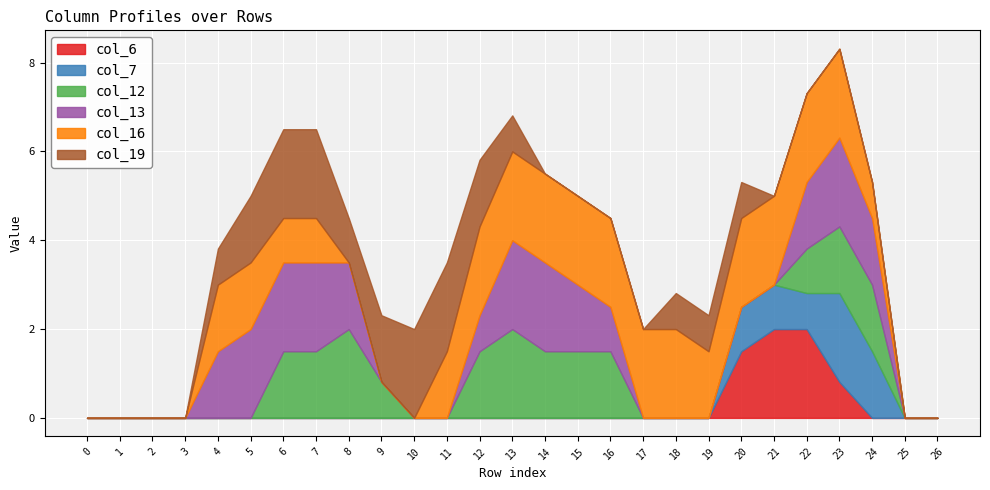

Reading left to right, what are all the values shown in this chart?

col_6: 0=0.0	1=0.0	2=0.0	3=0.0	4=0.0	5=0.0	6=0.0	7=0.0	8=0.0	9=0.0	10=0.0	11=0.0	12=0.0	13=0.0	14=0.0	15=0.0	16=0.0	17=0.0	18=0.0	19=0.0	20=1.5	21=2.0	22=2.0	23=0.8	24=0.0	25=0.0	26=0.0
col_7: 0=0.0	1=0.0	2=0.0	3=0.0	4=0.0	5=0.0	6=0.0	7=0.0	8=0.0	9=0.0	10=0.0	11=0.0	12=0.0	13=0.0	14=0.0	15=0.0	16=0.0	17=0.0	18=0.0	19=0.0	20=1.0	21=1.0	22=0.8	23=2.0	24=1.5	25=0.0	26=0.0
col_12: 0=0.0	1=0.0	2=0.0	3=0.0	4=0.0	5=0.0	6=1.5	7=1.5	8=2.0	9=0.8	10=0.0	11=0.0	12=1.5	13=2.0	14=1.5	15=1.5	16=1.5	17=0.0	18=0.0	19=0.0	20=0.0	21=0.0	22=1.0	23=1.5	24=1.5	25=0.0	26=0.0
col_13: 0=0.0	1=0.0	2=0.0	3=0.0	4=1.5	5=2.0	6=2.0	7=2.0	8=1.5	9=0.0	10=0.0	11=0.0	12=0.8	13=2.0	14=2.0	15=1.5	16=1.0	17=0.0	18=0.0	19=0.0	20=0.0	21=0.0	22=1.5	23=2.0	24=1.5	25=0.0	26=0.0
col_16: 0=0.0	1=0.0	2=0.0	3=0.0	4=1.5	5=1.5	6=1.0	7=1.0	8=0.0	9=0.0	10=0.0	11=1.5	12=2.0	13=2.0	14=2.0	15=2.0	16=2.0	17=2.0	18=2.0	19=1.5	20=2.0	21=2.0	22=2.0	23=2.0	24=0.8	25=0.0	26=0.0
col_19: 0=0.0	1=0.0	2=0.0	3=0.0	4=0.8	5=1.5	6=2.0	7=2.0	8=1.0	9=1.5	10=2.0	11=2.0	12=1.5	13=0.8	14=0.0	15=0.0	16=0.0	17=0.0	18=0.8	19=0.8	20=0.8	21=0.0	22=0.0	23=0.0	24=0.0	25=0.0	26=0.0